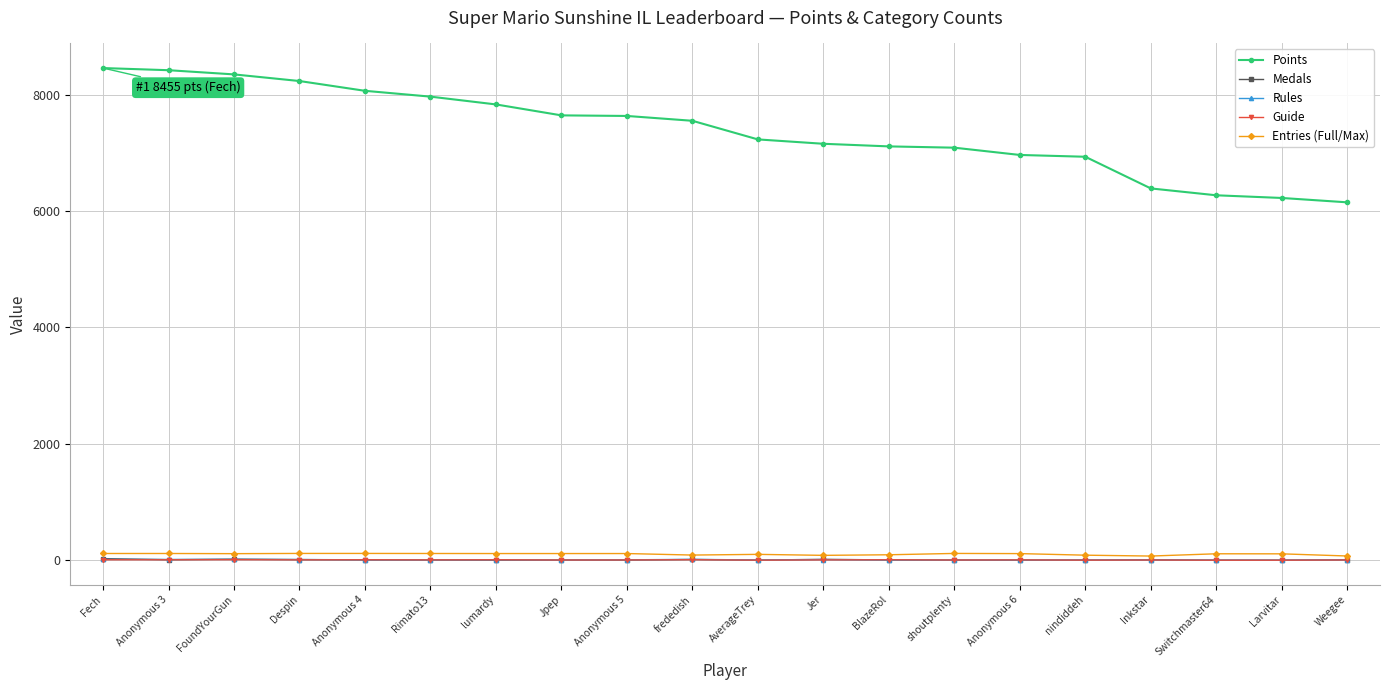

Read the Rules value at AverageTrey, to the nearest 5.

5